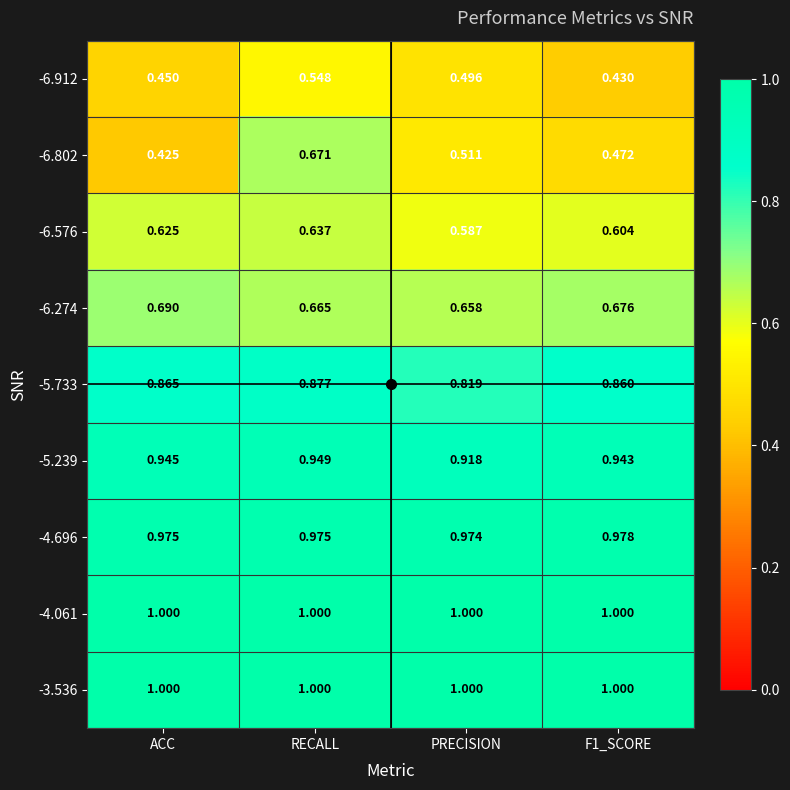

At which category is the sum across all series the highest?

RECALL